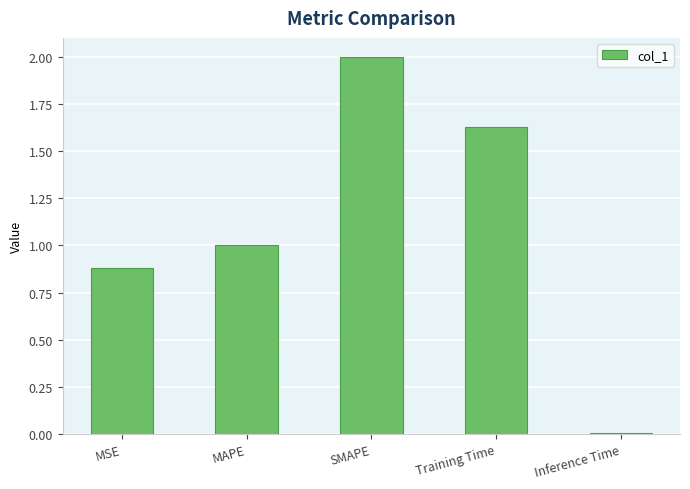

What is the average value?

1.1